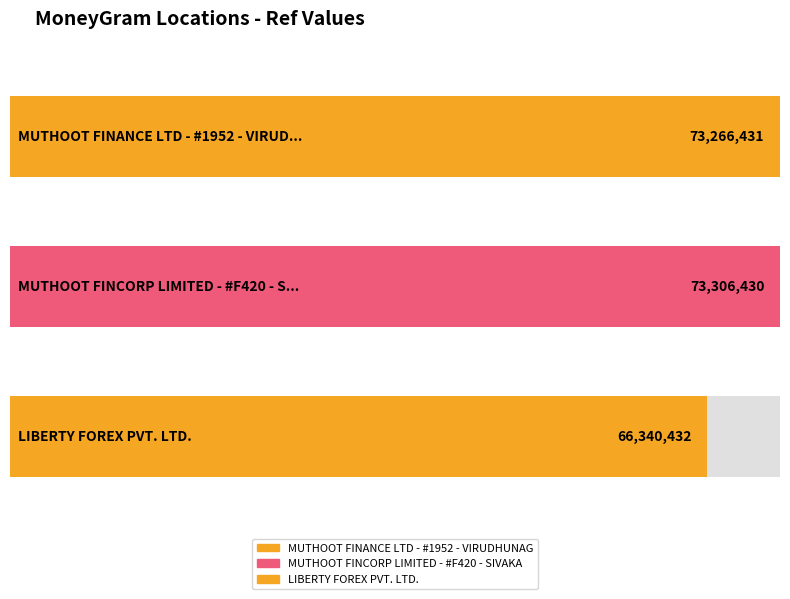

What position from the left is MUTHOOT FINCORP LIMITED - #F420 - SIVAKA?

2